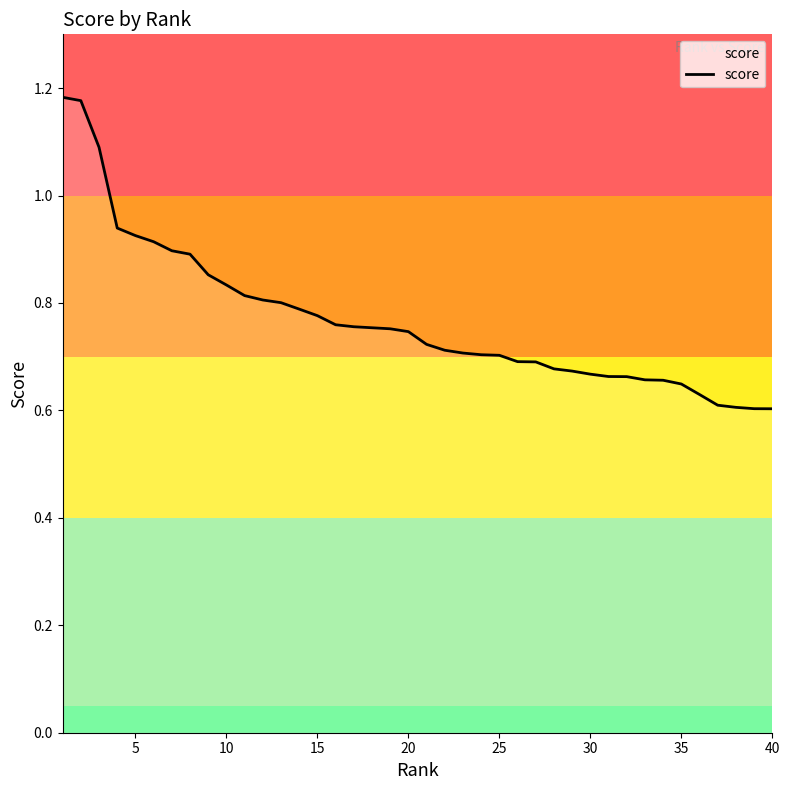

Does the chart have visible grid lines?

No